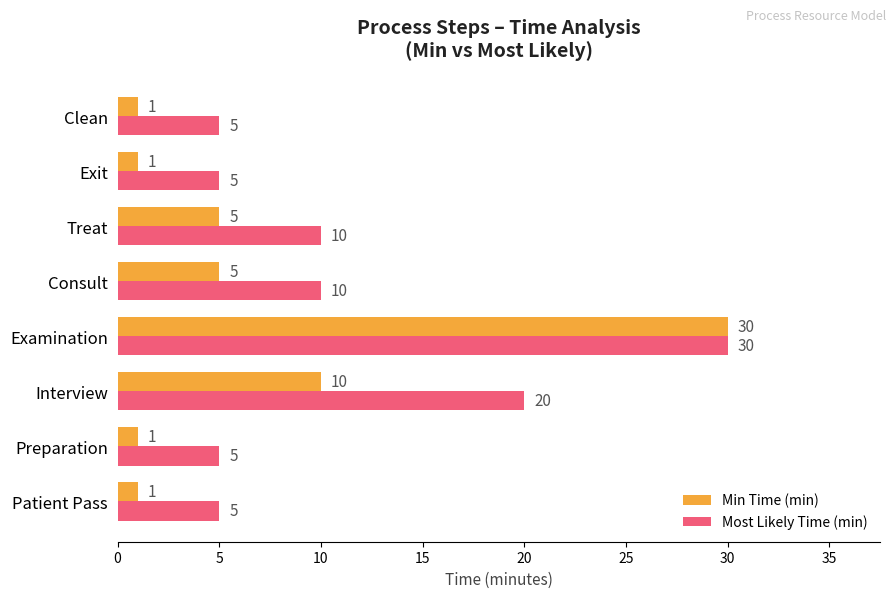

What is the sum of the Min Time (min) values at Preparation and Examination?

31